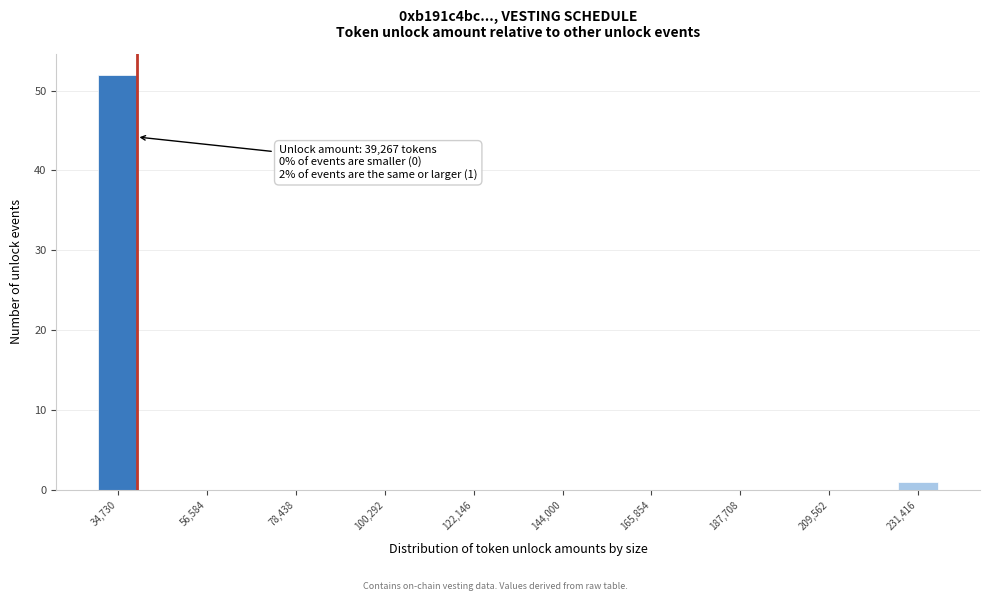

Around what value on the x-axis is the tallest bar? Give the approximate position of its centre, as read against the axis.

35000